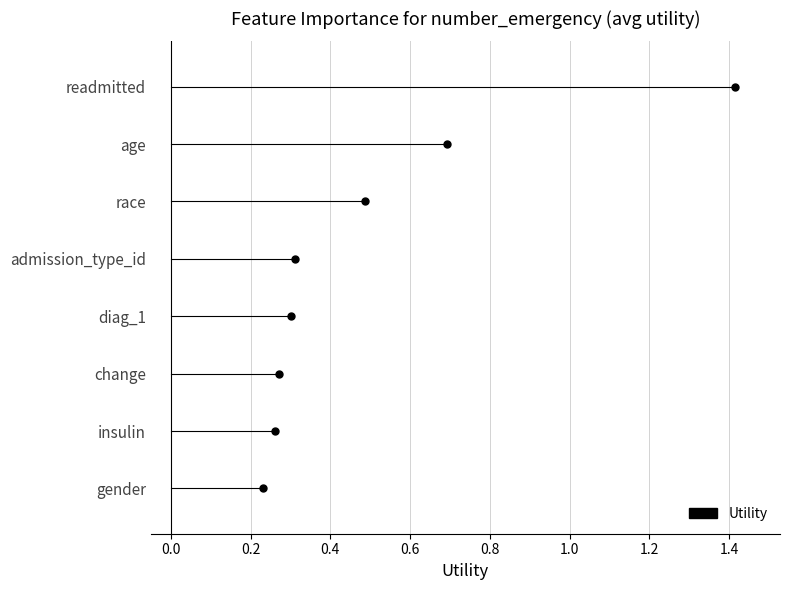

Which label corresponds to the largest value in the chart?

readmitted